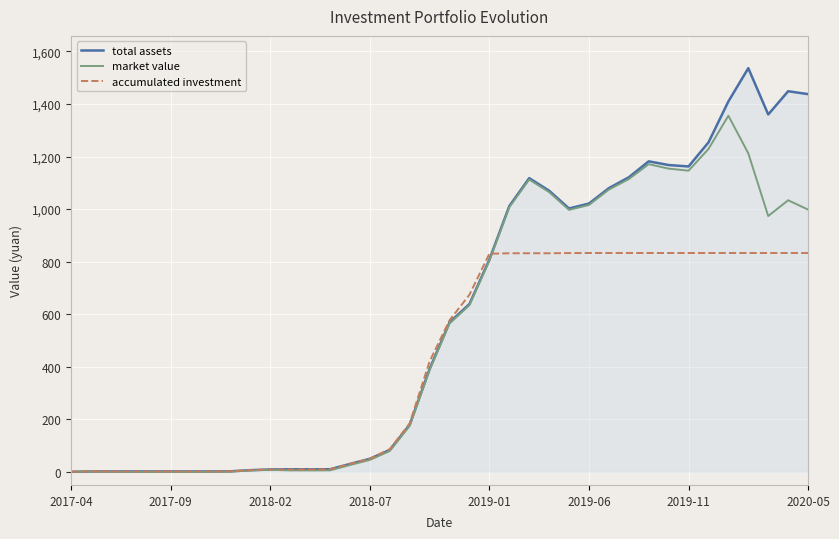

Rank the series by their average value, from lowest to highest.

accumulated investment, market value, total assets